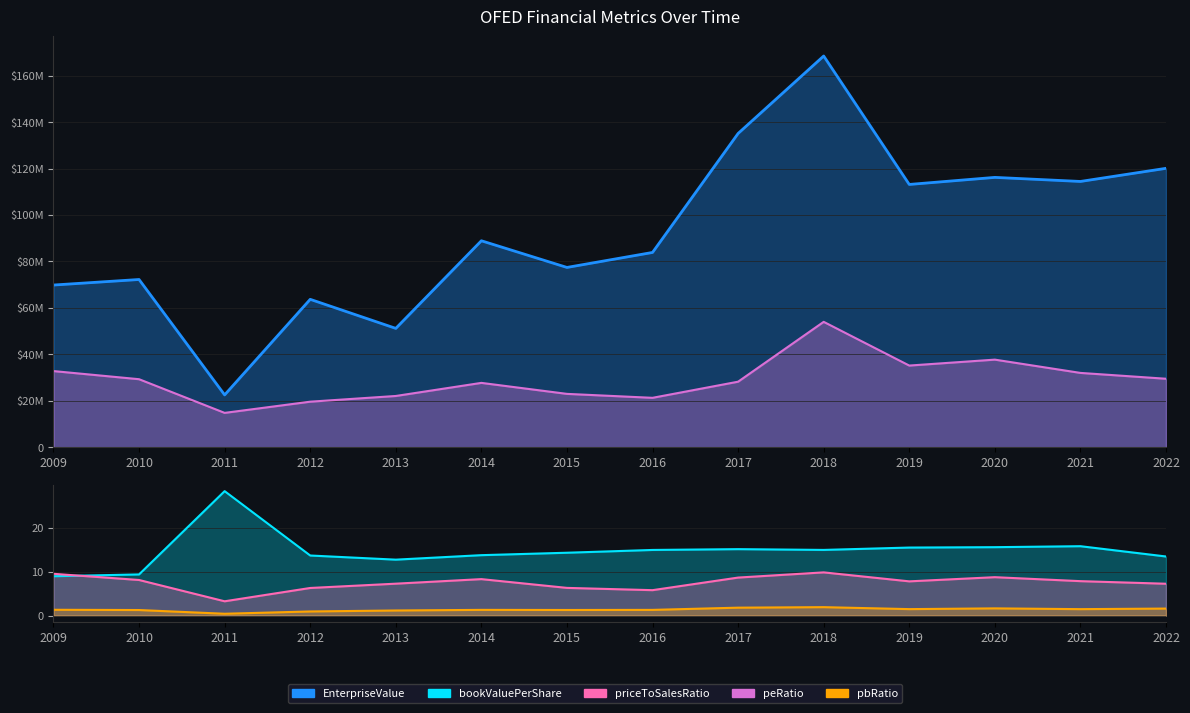

True or false: EnterpriseValue and bookValuePerShare intersect in this chart.

False